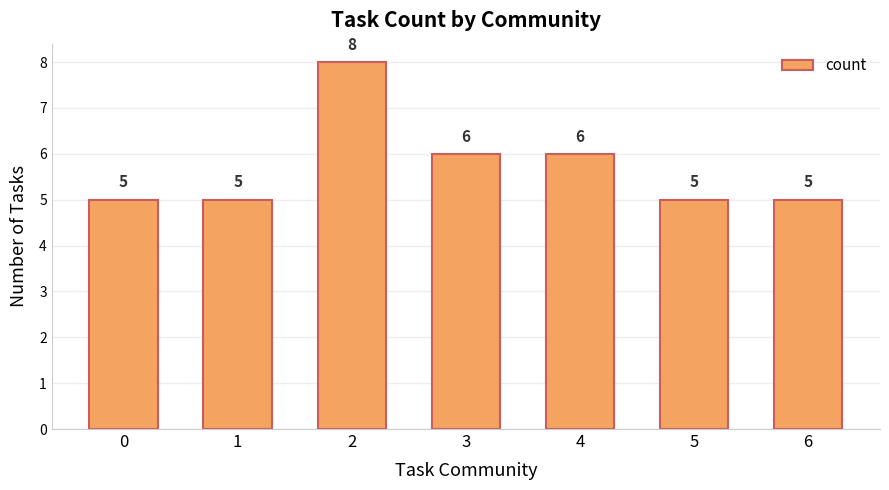

How many bars are there in total?

7